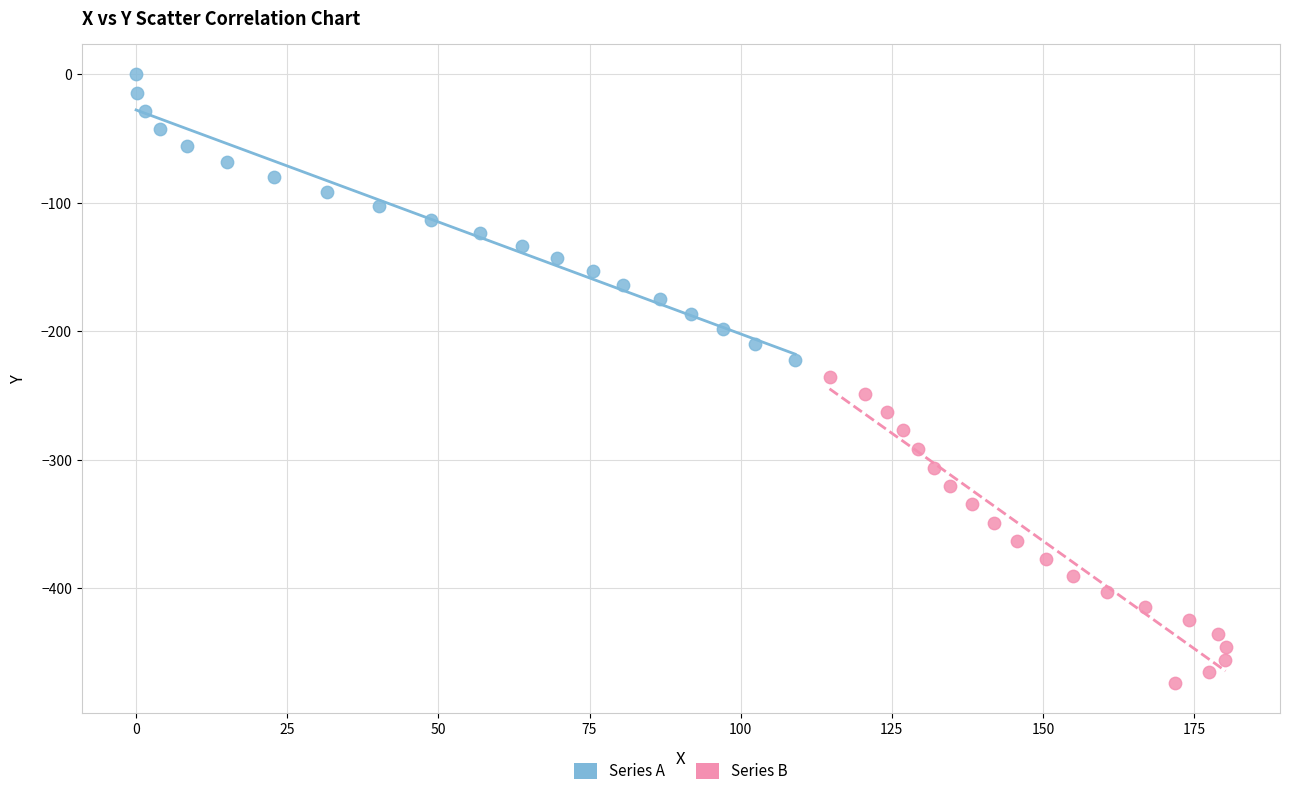

Which series reaches the minimum Y coordinate?

Series B